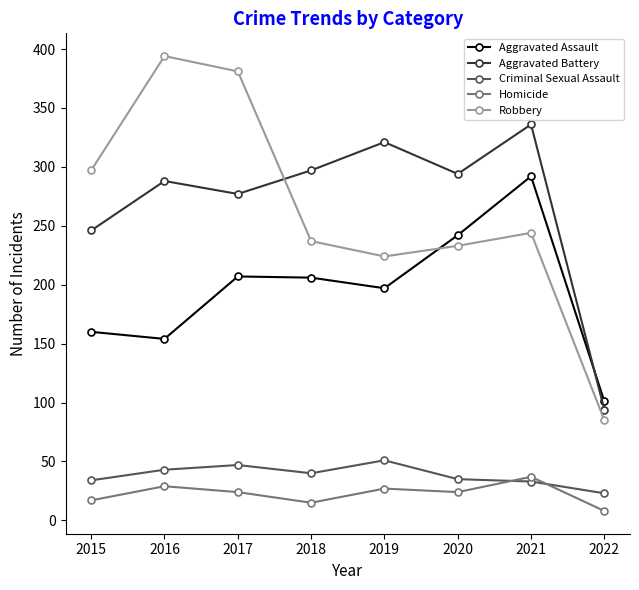

How many interior local valleys does the Aggravated Battery series have?

2